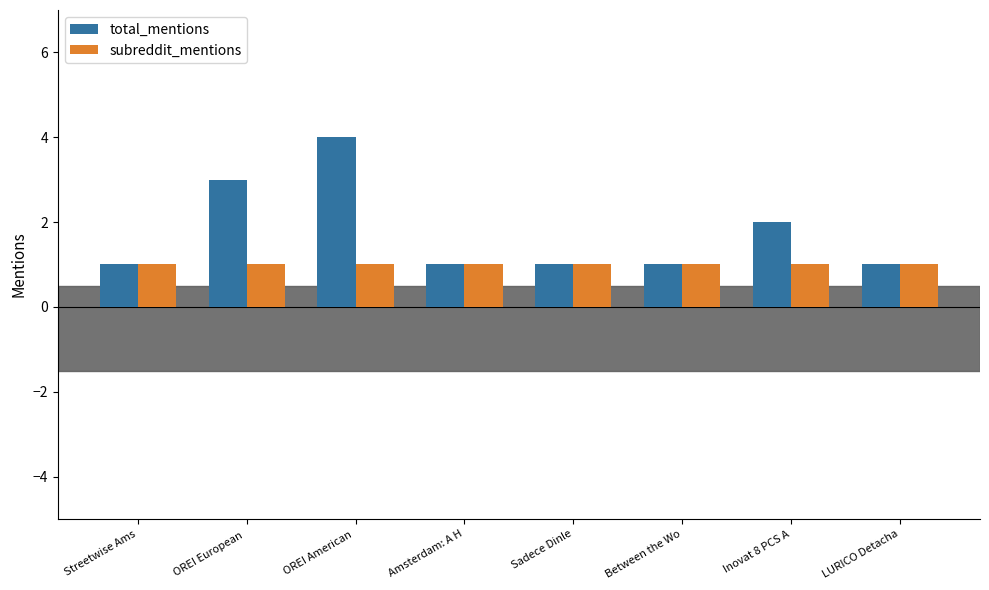

What is the total value across all series at OREI European ?

4